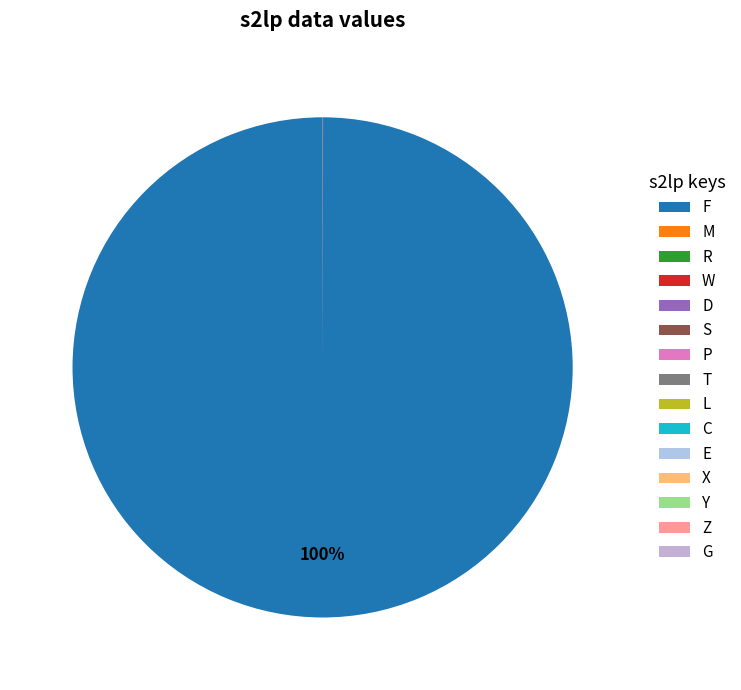

Count the number of slices in the pie.

15